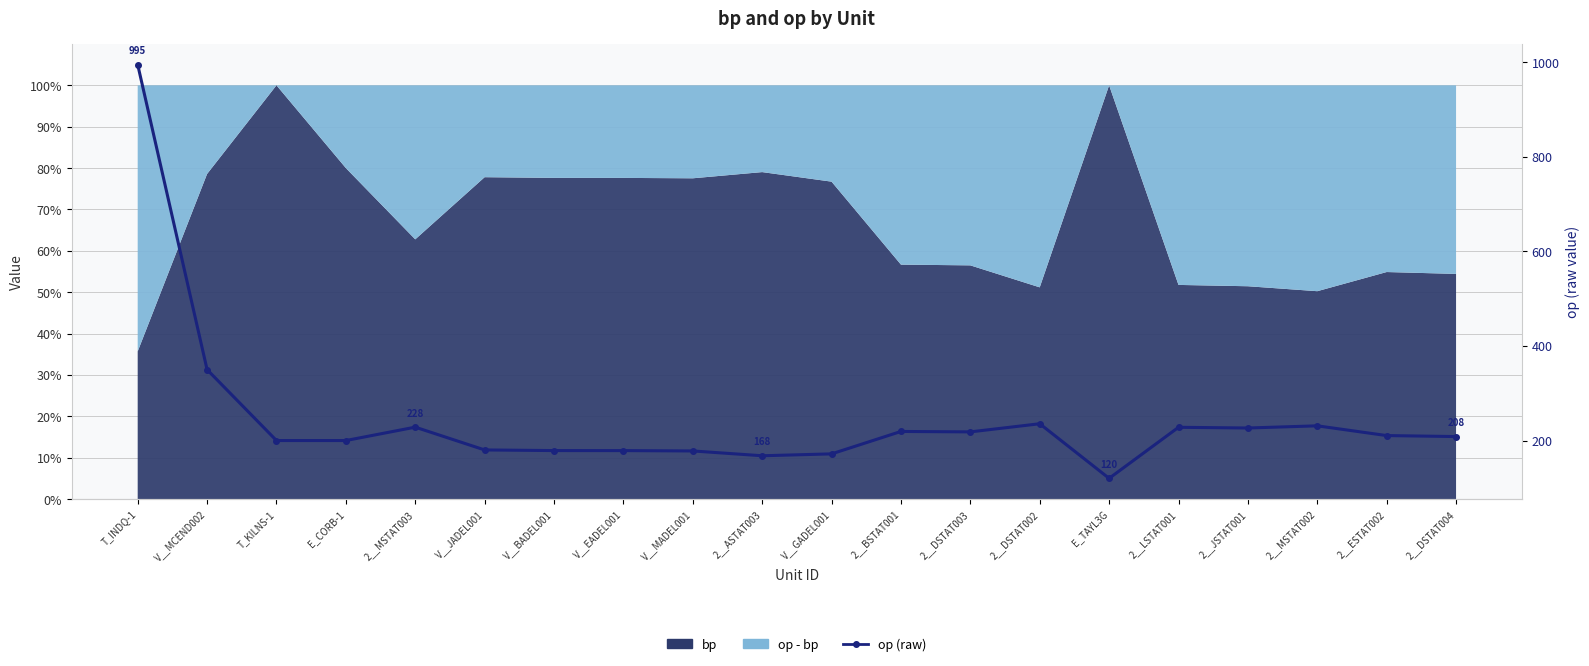

What is the difference between the values at V__JADEL001 and V__MADEL001?

2.1